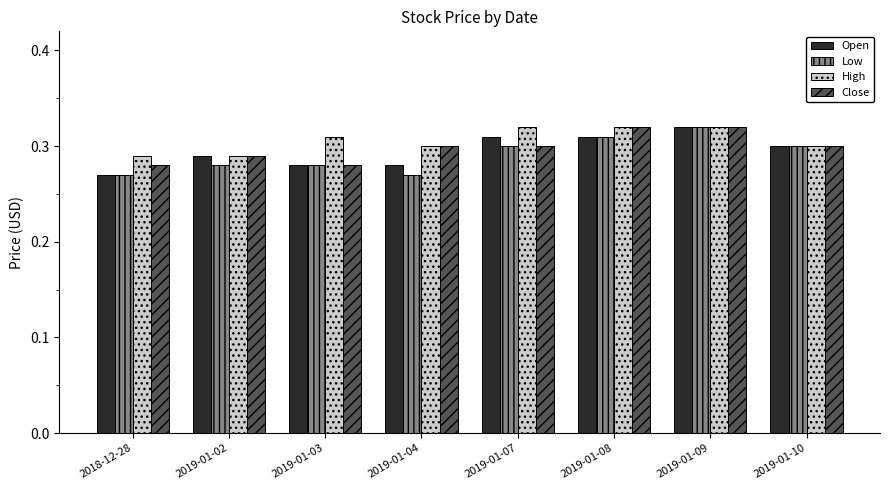

At which category is the sum across all series the highest?

2019-01-09